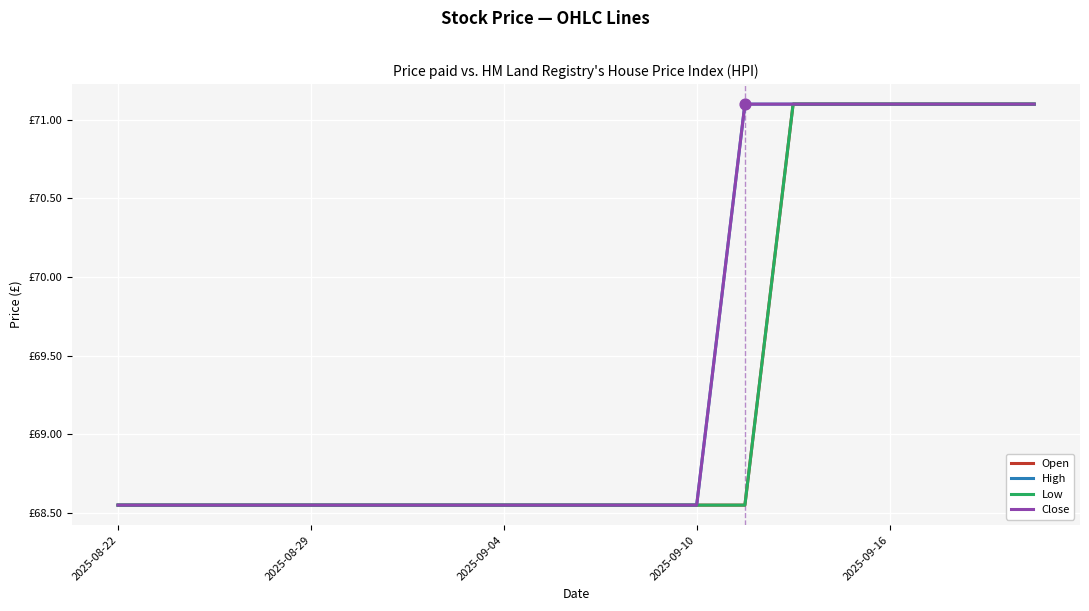

Which series has the largest total across all categories?

High